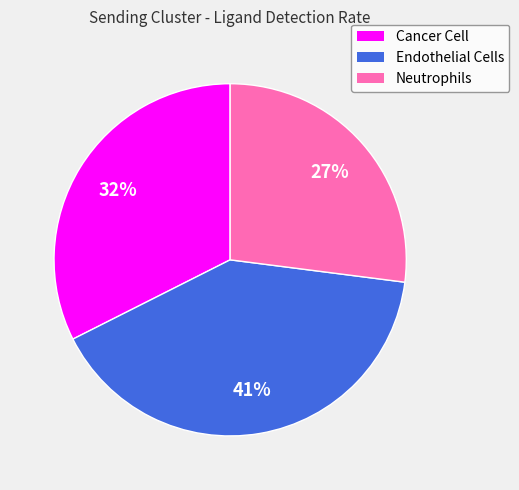

Does Neutrophils represent more than half of the total?

No